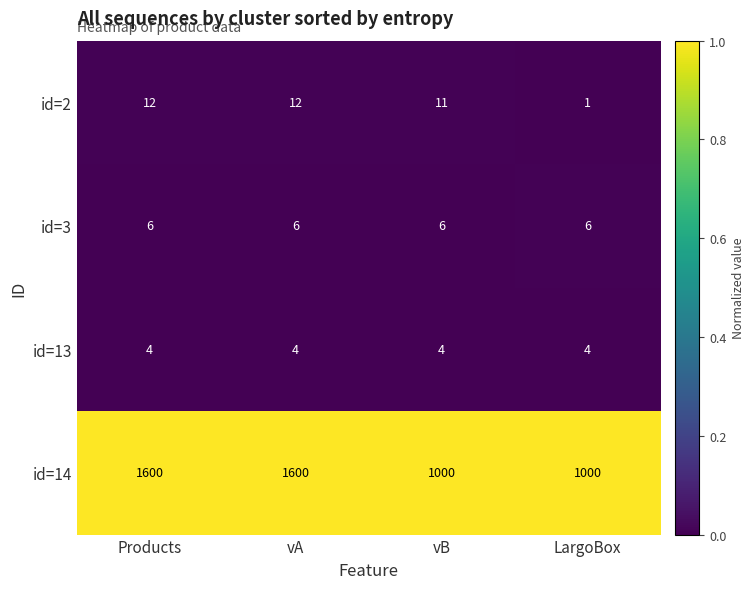

Read the id=3 value at vB.

6